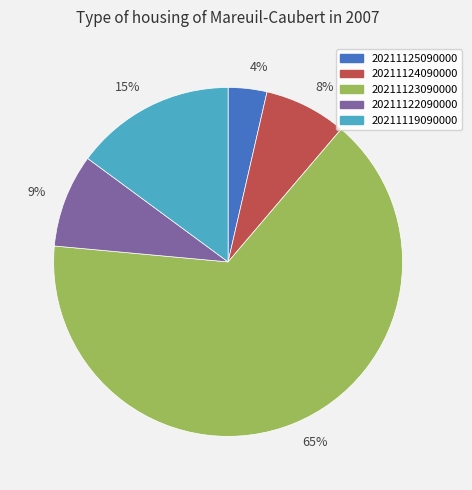

Is the sum of 8% and 4% greater than half?

No